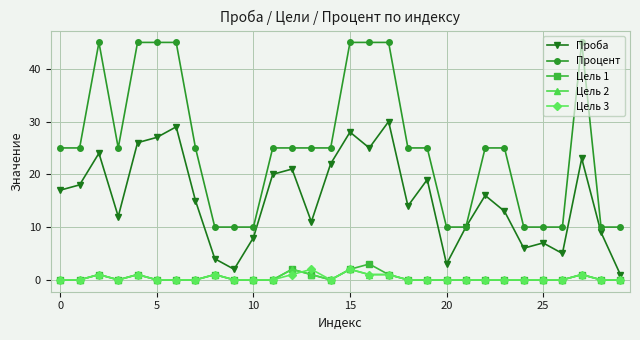

What is the value of the Процент point at the 25th from the left?

10